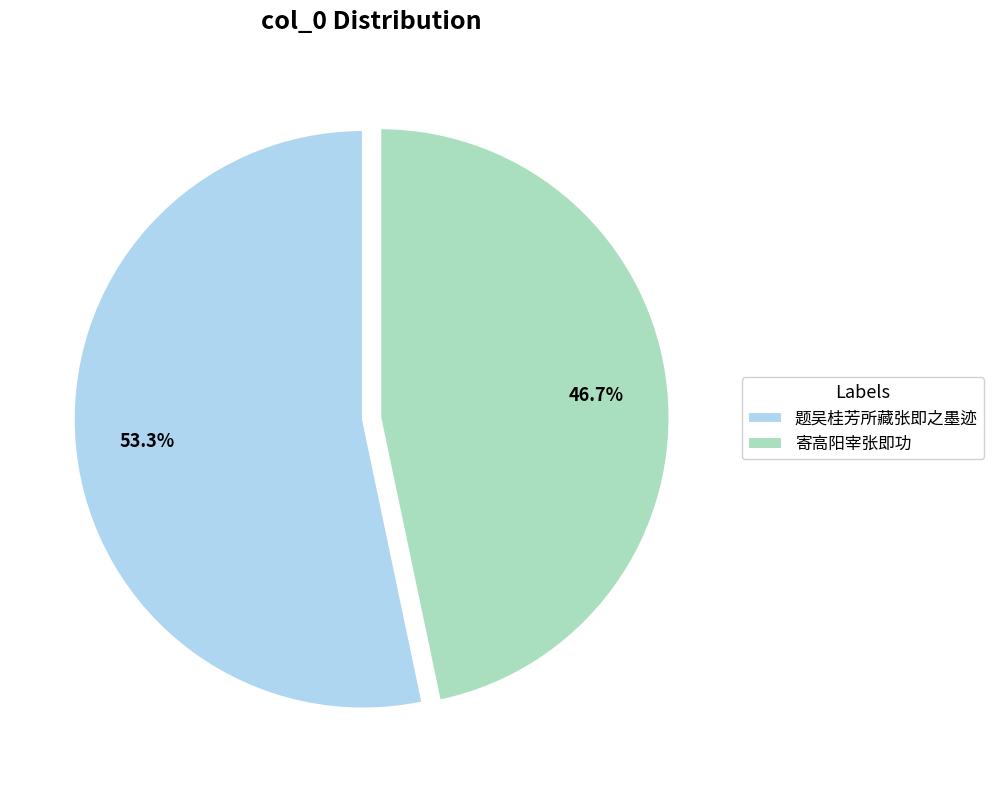

What percentage do 寄高阳宰张即功 and 题吴桂芳所藏张即之墨迹 together represent?

100.0%